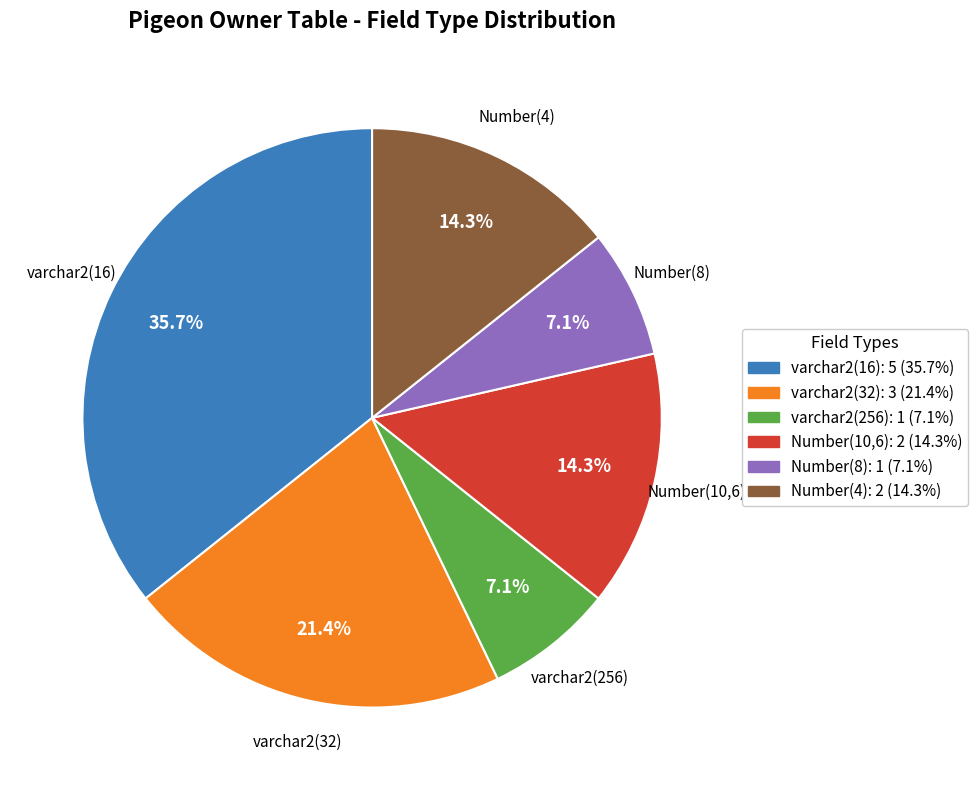

Count the number of slices in the pie.

6